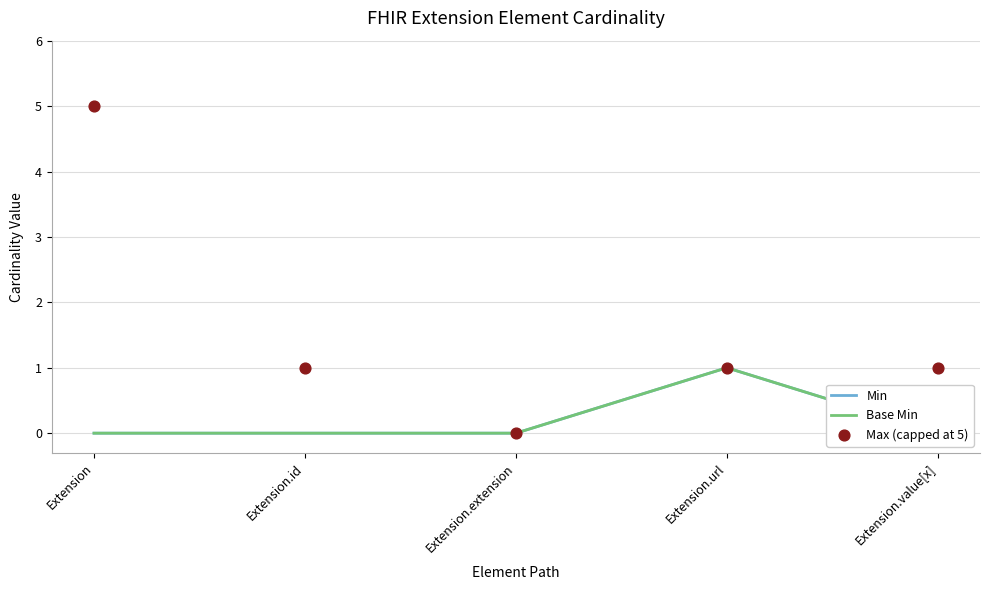

Which series has the largest total across all categories?

Max (capped at 5)